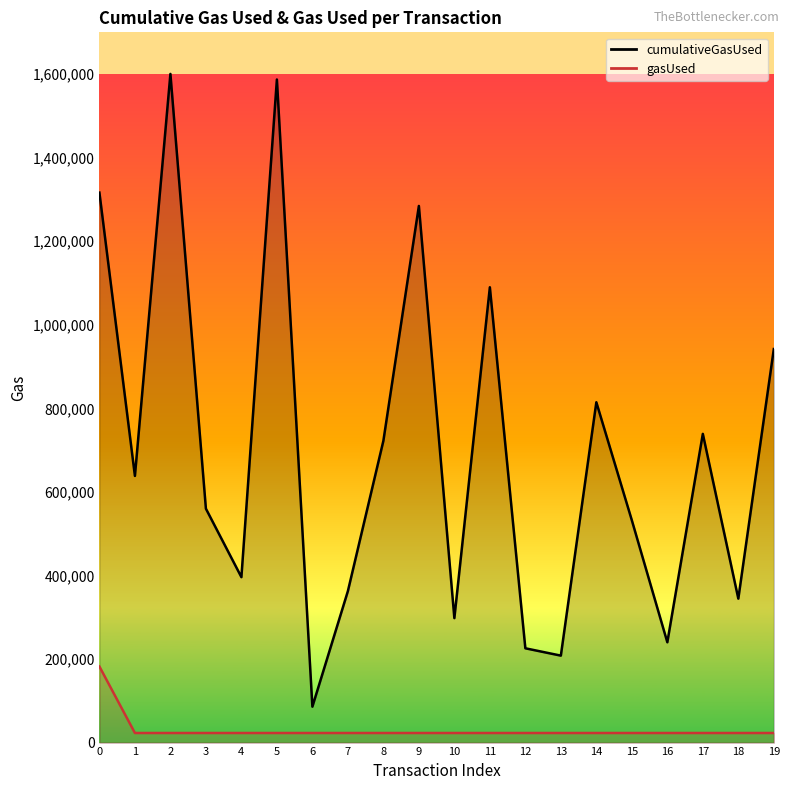

True or false: gasUsed and cumulativeGasUsed intersect in this chart.

False